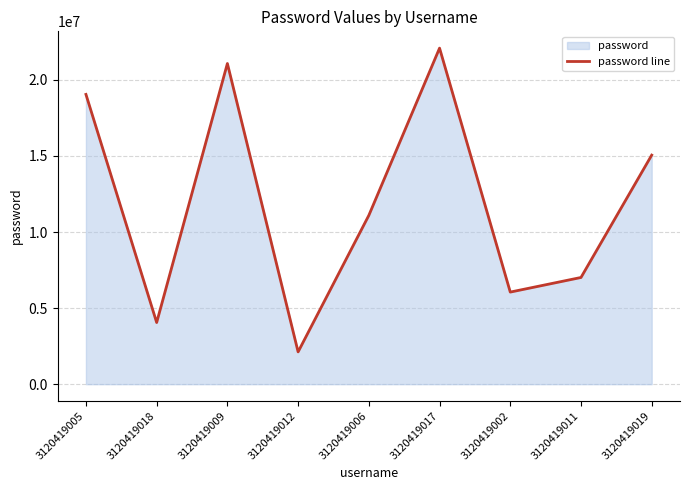

List the labels in order of value, smallest first.

3120419012, 3120419018, 3120419002, 3120419011, 3120419006, 3120419019, 3120419005, 3120419009, 3120419017